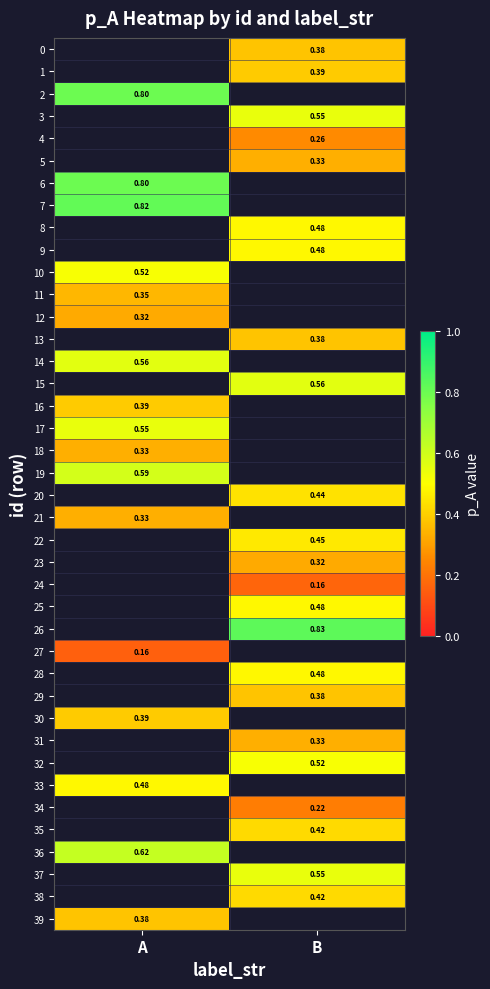

What is the minimum value shown in the chart?

0.2